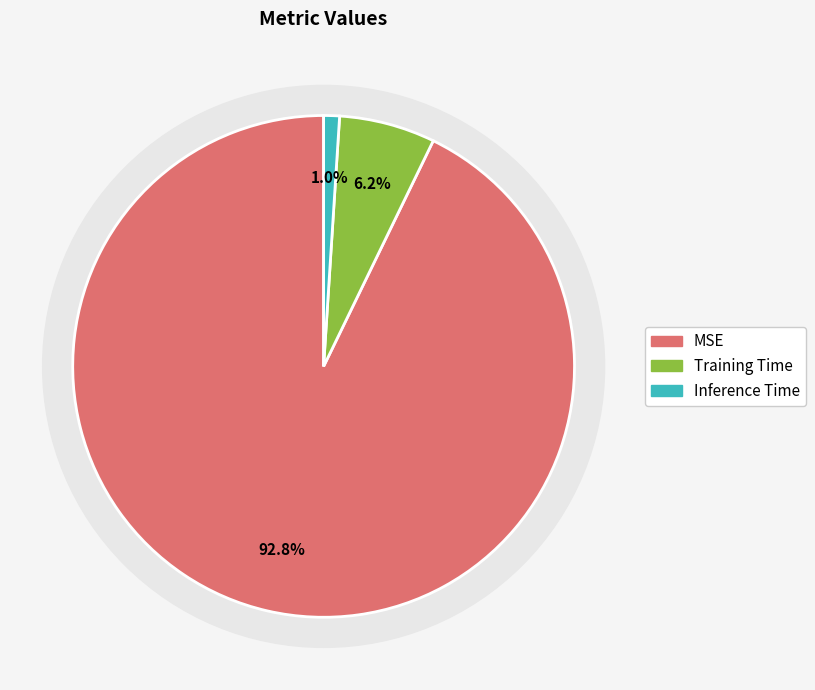

How many slices are in this pie chart?

3